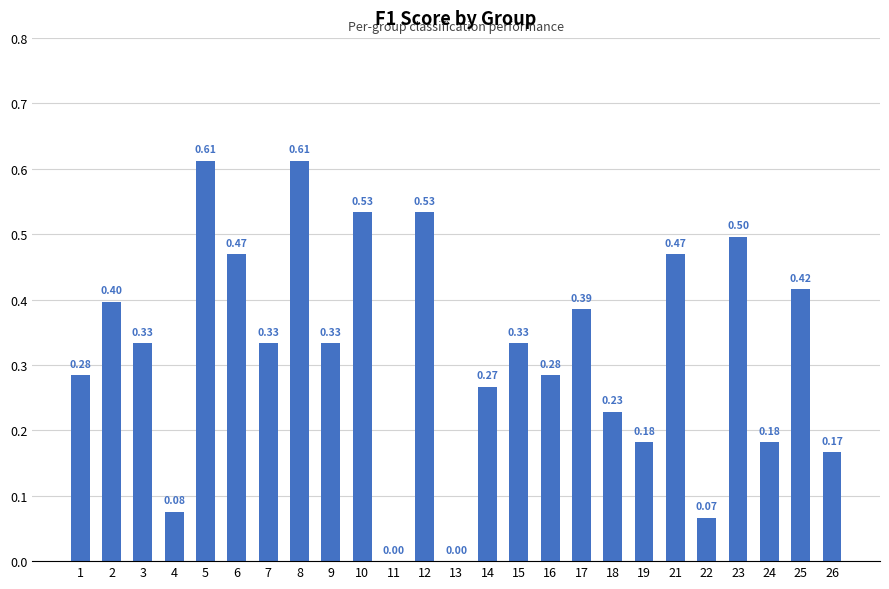

What is the change in value from 2 to 22?

-0.3